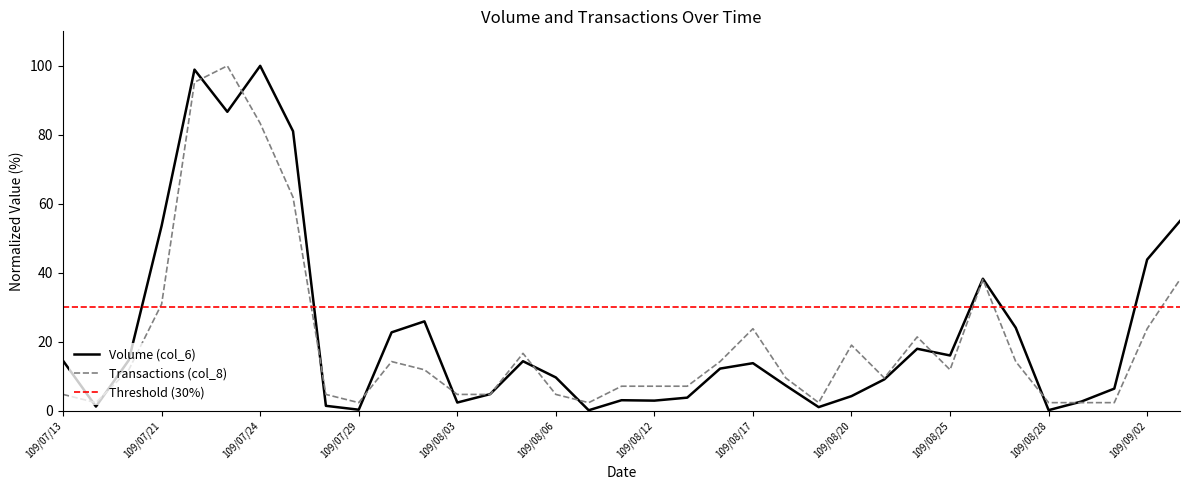

Which series ends up on top after the final intersection of Transactions (col_8) and Volume (col_6)?

Volume (col_6)